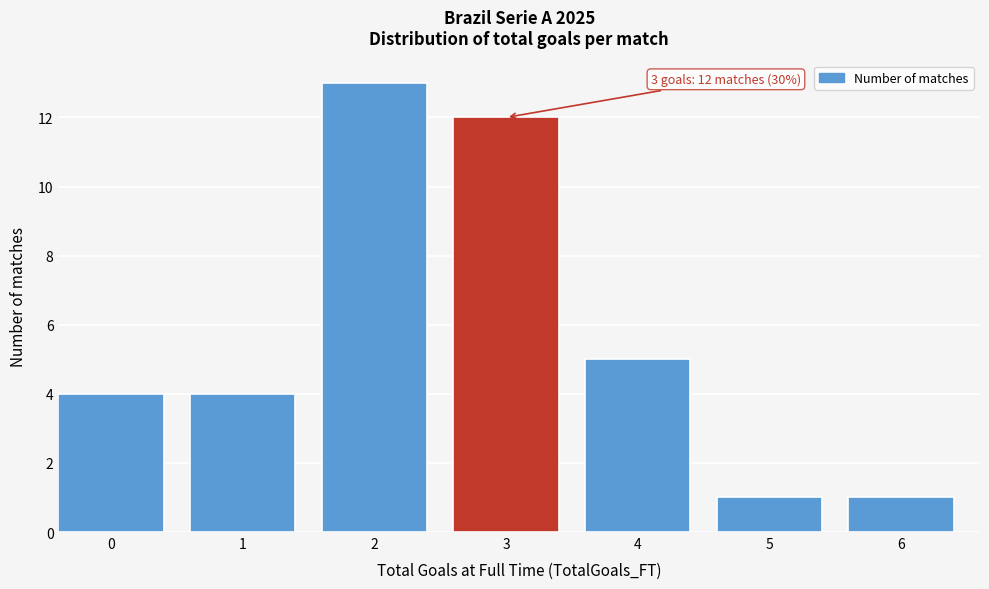

Reading left to right, list all the values displayed in this chart.

4	4	13	12	5	1	1